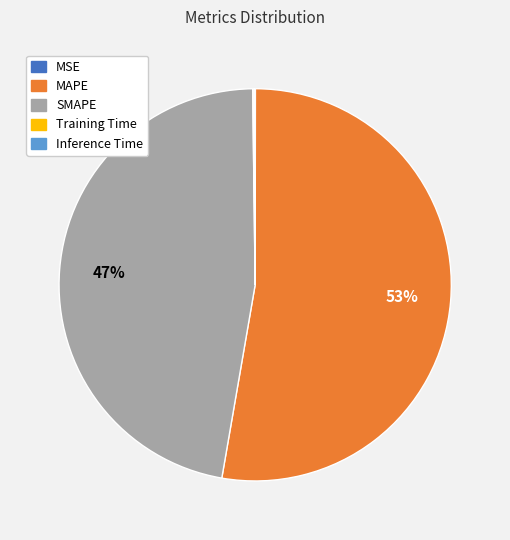

Which category has the biggest portion of the pie?

MAPE